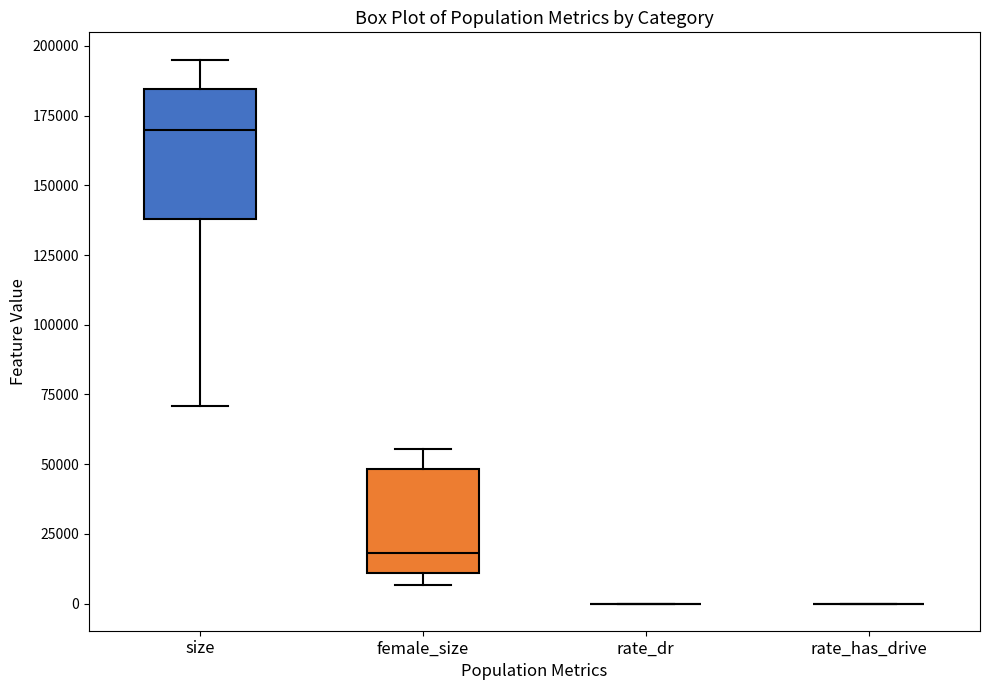

Reading left to right, read every box against the y-axis: the position of its median line, the range the box covers, and the ends of its whiskers. The values are not printed on the chart, so give them approximately, as read against the axis.

size: median 170000, box 140000 to 185000, whiskers 70000 to 195000
female_size: median 20000, box 10000 to 50000, whiskers 5000 to 55000
rate_dr: box collapsed to a line at 0, whiskers 0 to 0
rate_has_drive: box collapsed to a line at 0, whiskers 0 to 0